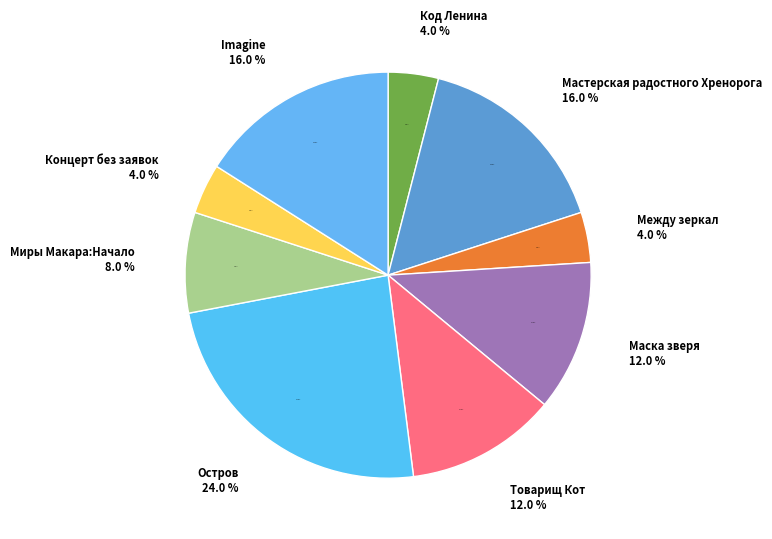

How many slices are in this pie chart?

9